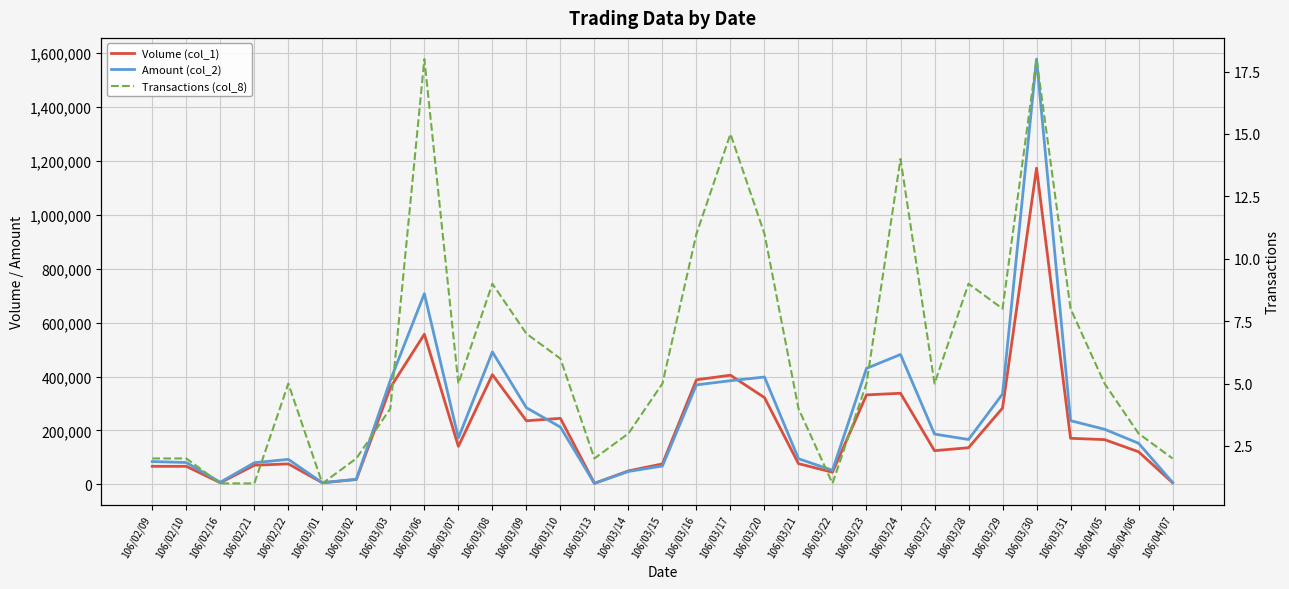

How many values in the Amount (col_2) series are below 172200?

15